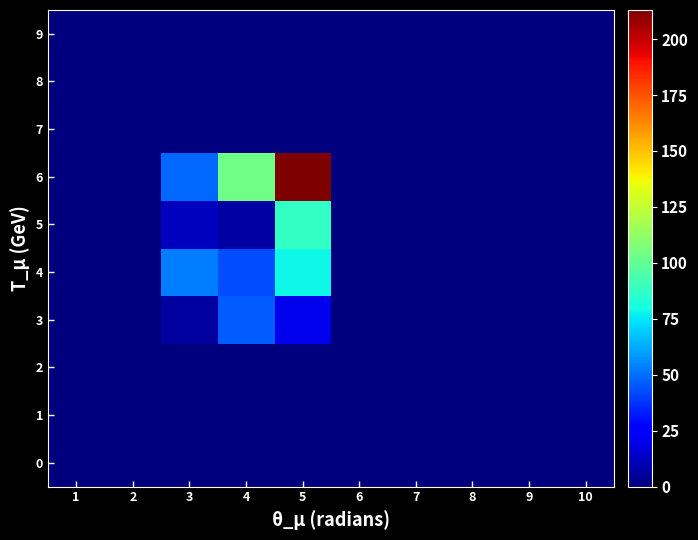

Reading right to left, list all the values displayed in this chart.

0: 10=0	9=0	8=0	7=0	6=0	5=0	4=0	3=0	2=0	1=0
1: 10=0	9=0	8=0	7=0	6=0	5=0	4=0	3=0	2=0	1=0
2: 10=0	9=0	8=0	7=0	6=0	5=0	4=0	3=0	2=0	1=0
3: 10=0	9=0	8=0	7=0	6=0	5=20	4=46	3=6	2=0	1=0
4: 10=0	9=0	8=0	7=0	6=0	5=79	4=43	3=53	2=0	1=0
5: 10=0	9=0	8=0	7=0	6=0	5=88	4=7	3=12	2=0	1=0
6: 10=0	9=0	8=0	7=0	6=0	5=213	4=104	3=49	2=0	1=0
7: 10=0	9=0	8=0	7=0	6=0	5=0	4=0	3=0	2=0	1=0
8: 10=0	9=0	8=0	7=0	6=0	5=0	4=0	3=0	2=0	1=0
9: 10=0	9=0	8=0	7=0	6=0	5=0	4=0	3=0	2=0	1=0